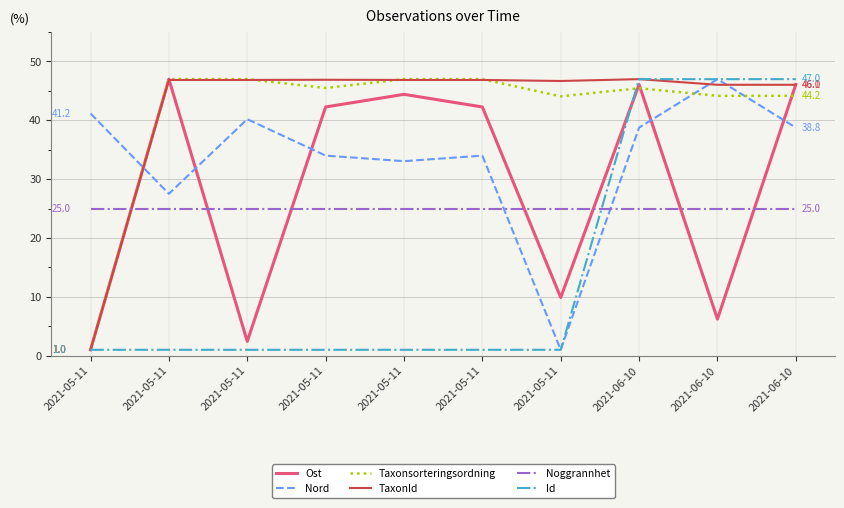

Is this an area chart (filled region under the line)?

No